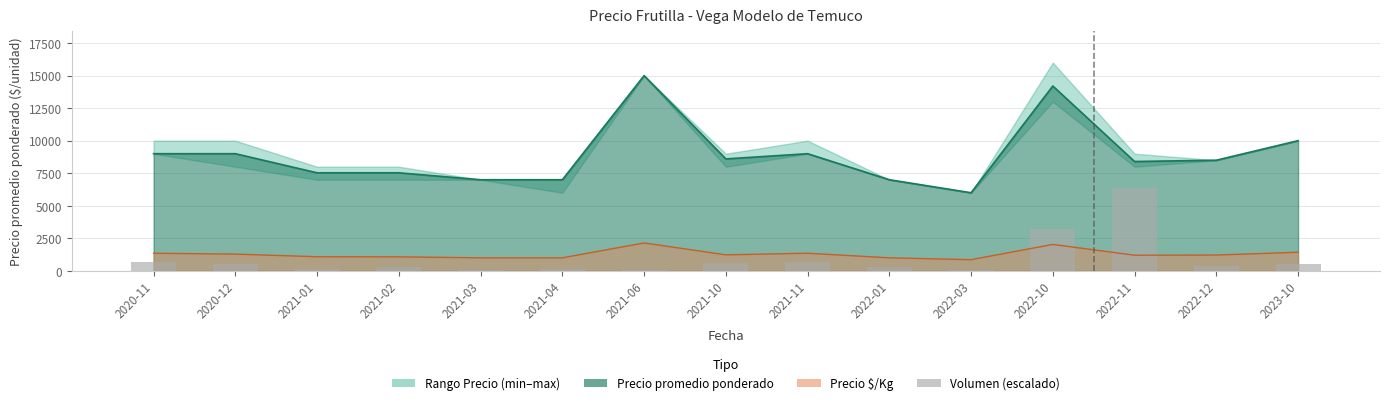

What position from the right is 2022-01?

6